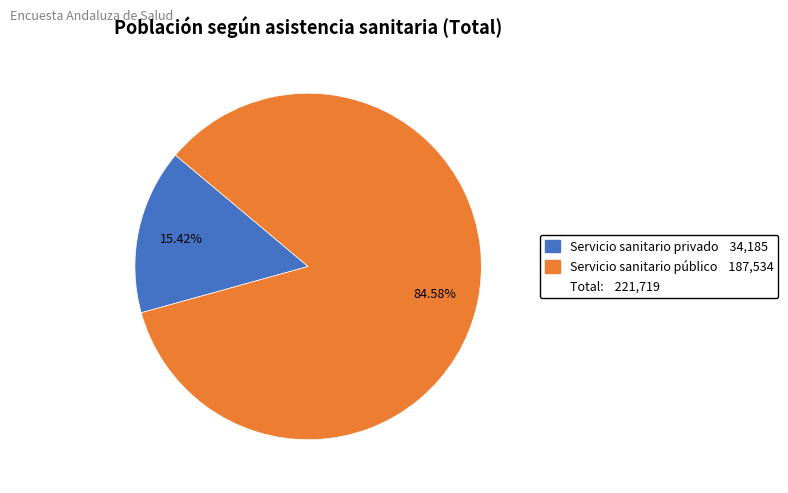

Is there any slice that represents more than half of the pie?

Yes